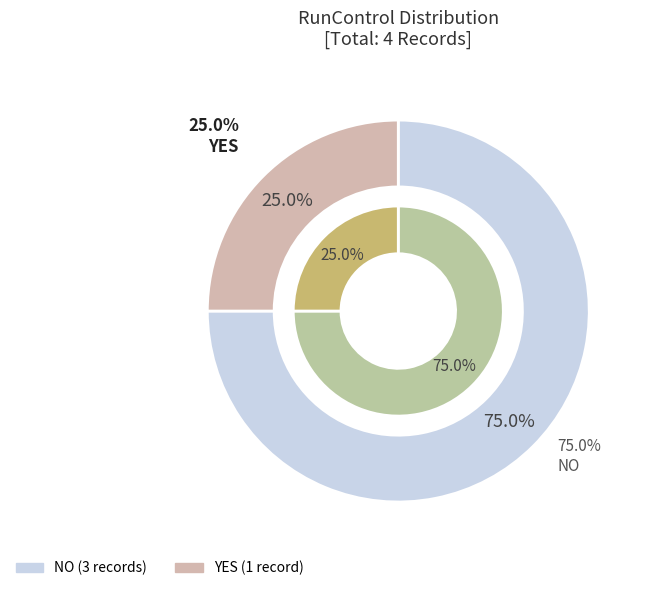

How many slices are in this pie chart?

2